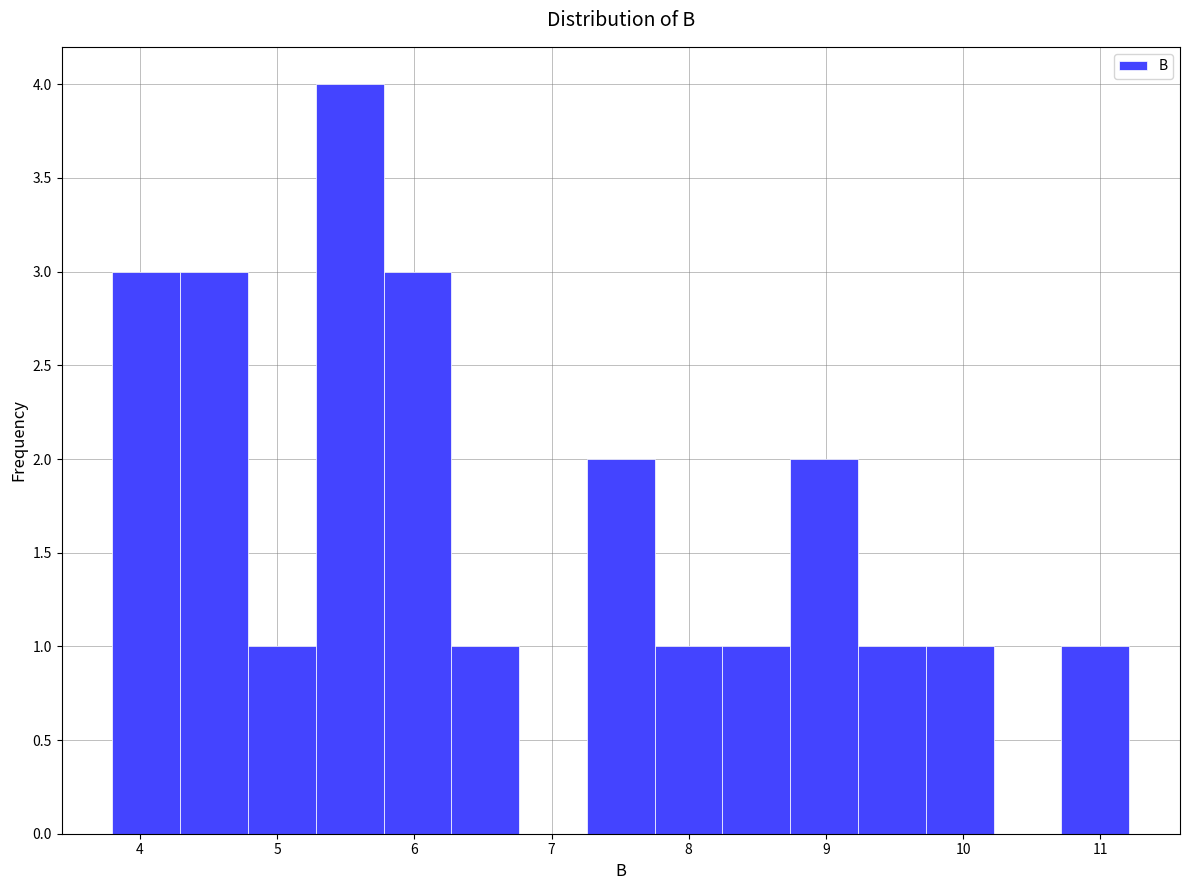

Reading left to right, transcribe this chart: for each bar, give the range it covers on the x-axis and its height. Neither the bar edges nor the heights are printed on the chart, so give them approximately, as read against the axes.

3.8 to 4.3: 3
4.3 to 4.8: 3
4.8 to 5.3: 1
5.3 to 5.8: 4
5.8 to 6.3: 3
6.3 to 6.8: 1
6.8 to 7.3: 0
7.3 to 7.8: 2
7.8 to 8.2: 1
8.2 to 8.7: 1
8.7 to 9.2: 2
9.2 to 9.7: 1
9.7 to 10.2: 1
10.2 to 10.7: 0
10.7 to 11.2: 1